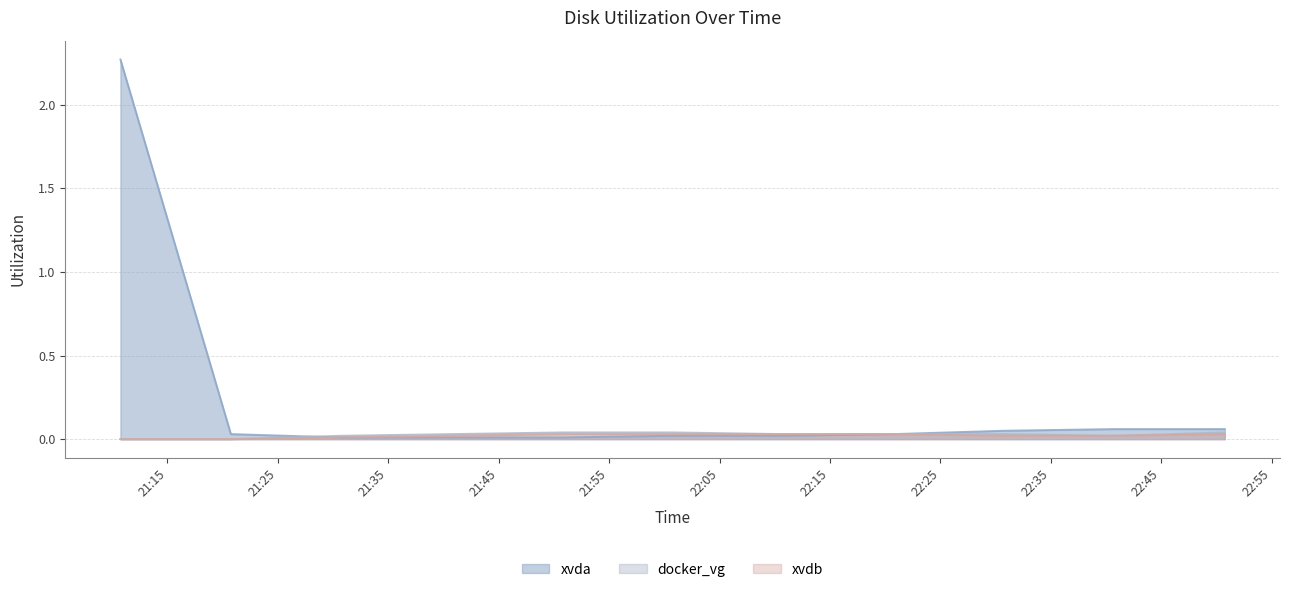

Rank the categories by xvdb value from highest to lowest.

1505944245000, 1505944845000, 1505945445000, 1505946045000, 1505947845000, 1505943645000, 1505946645000, 1505947245000, 1505943045000, 1505941845000, 1505942445000